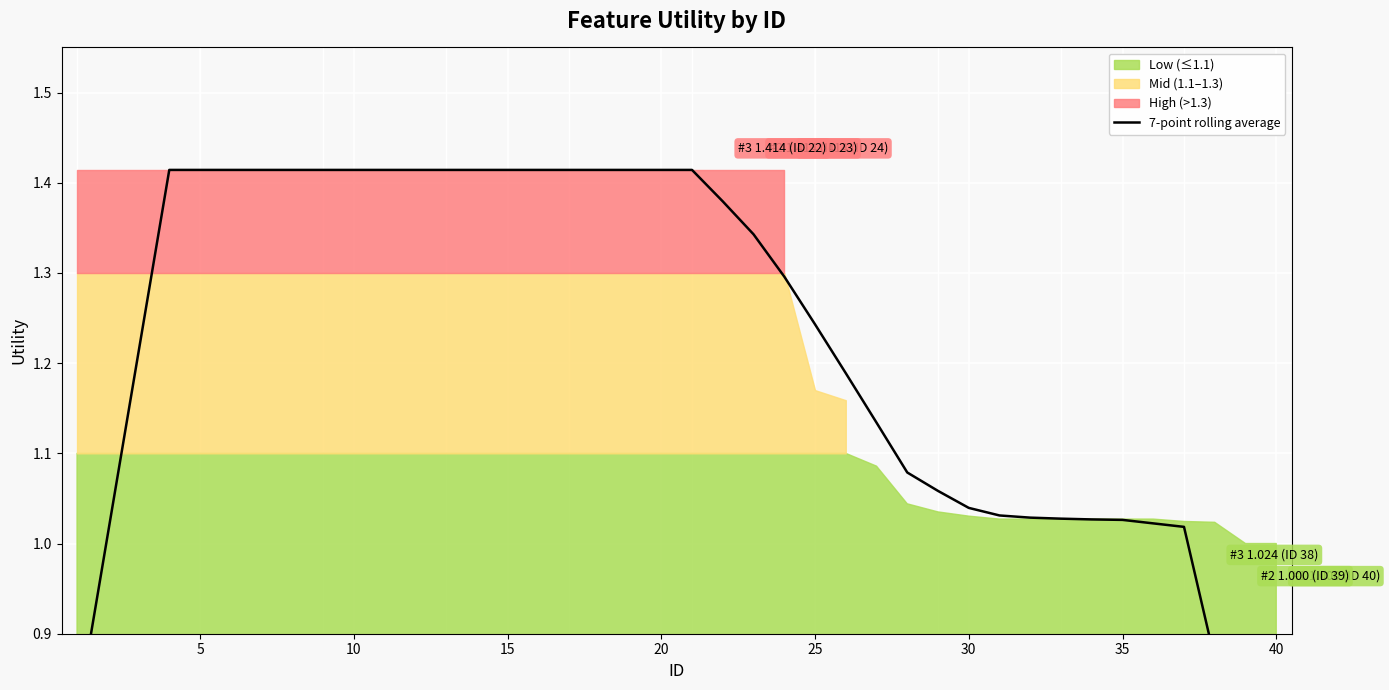

True or false: the data has more than 2 interior local peaks.

False